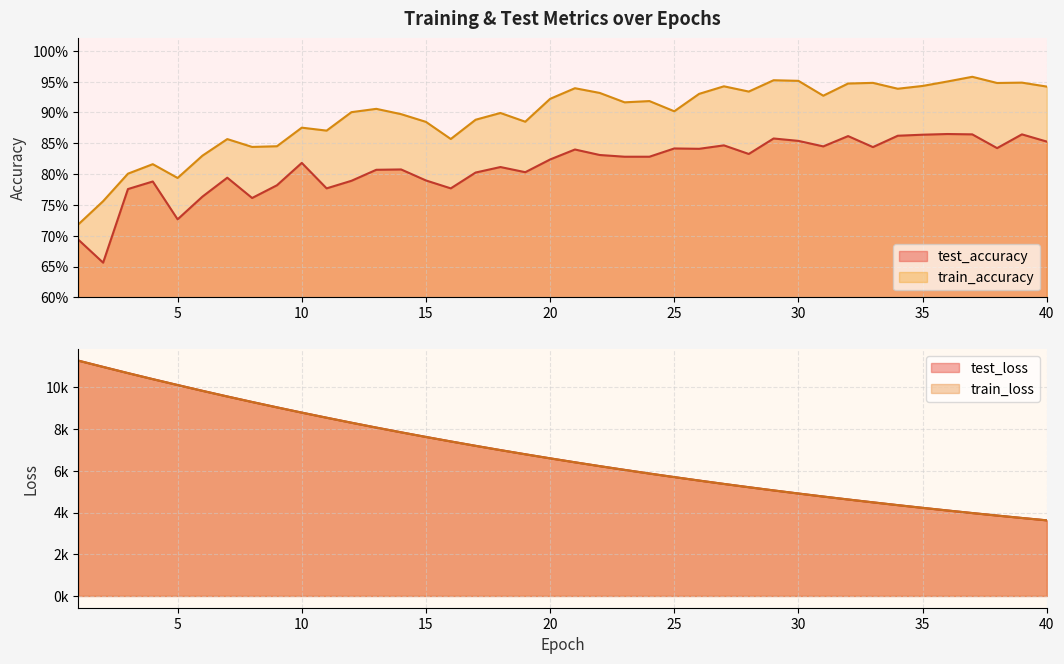

Where does the train_loss series first go above 6598?

1